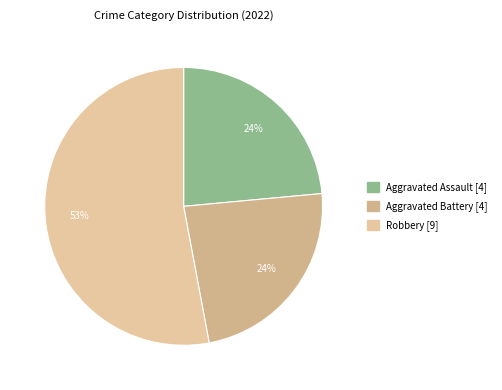

Which category has the biggest portion of the pie?

Robbery